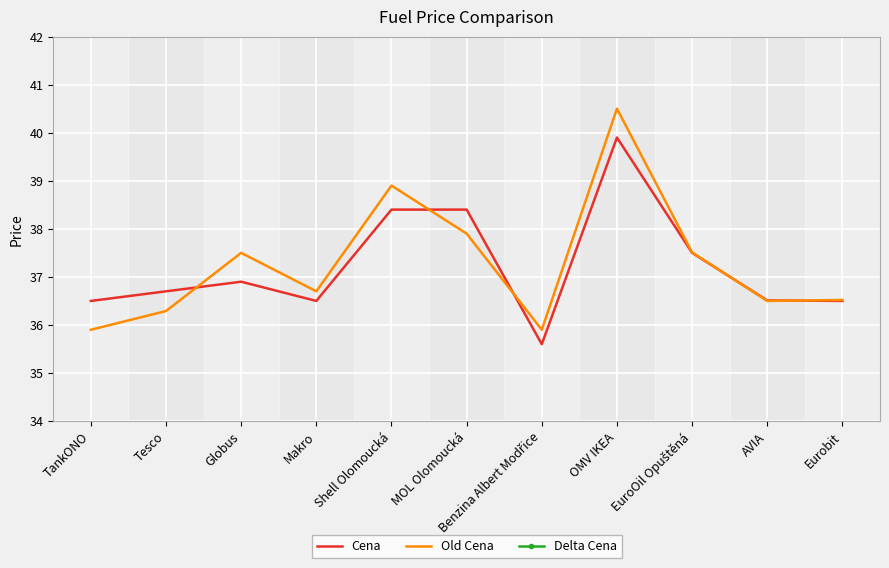

How many series are shown in this chart?

3